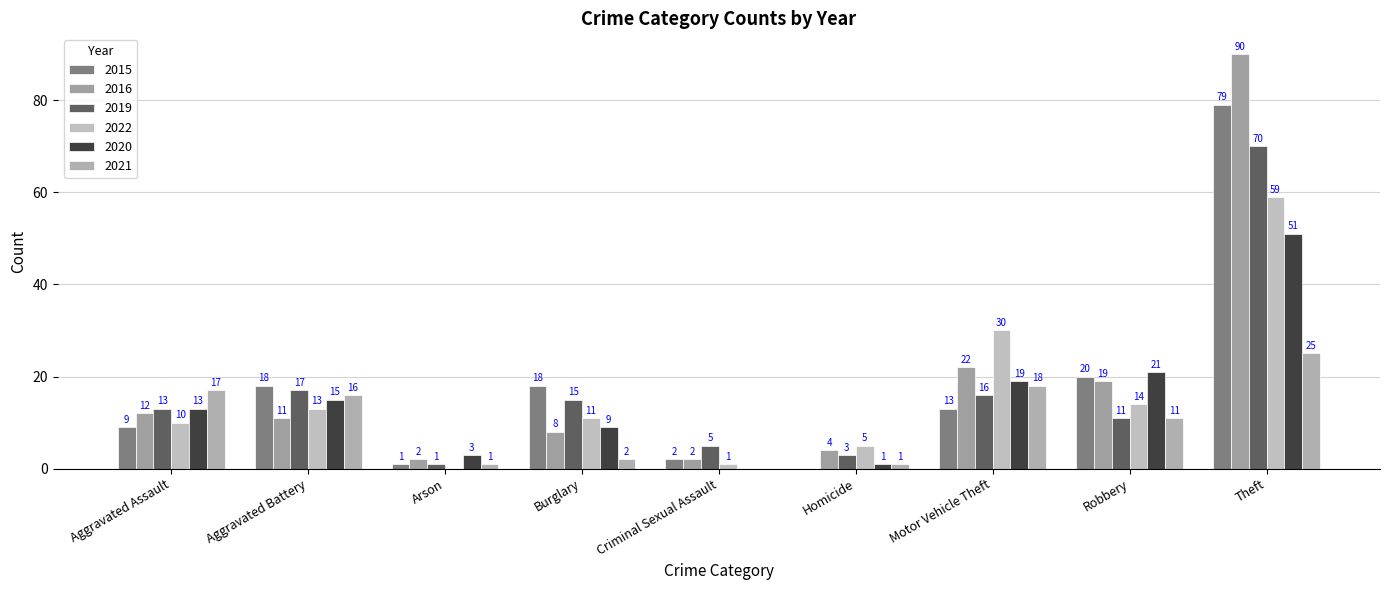

Which series has the largest total across all categories?

2016